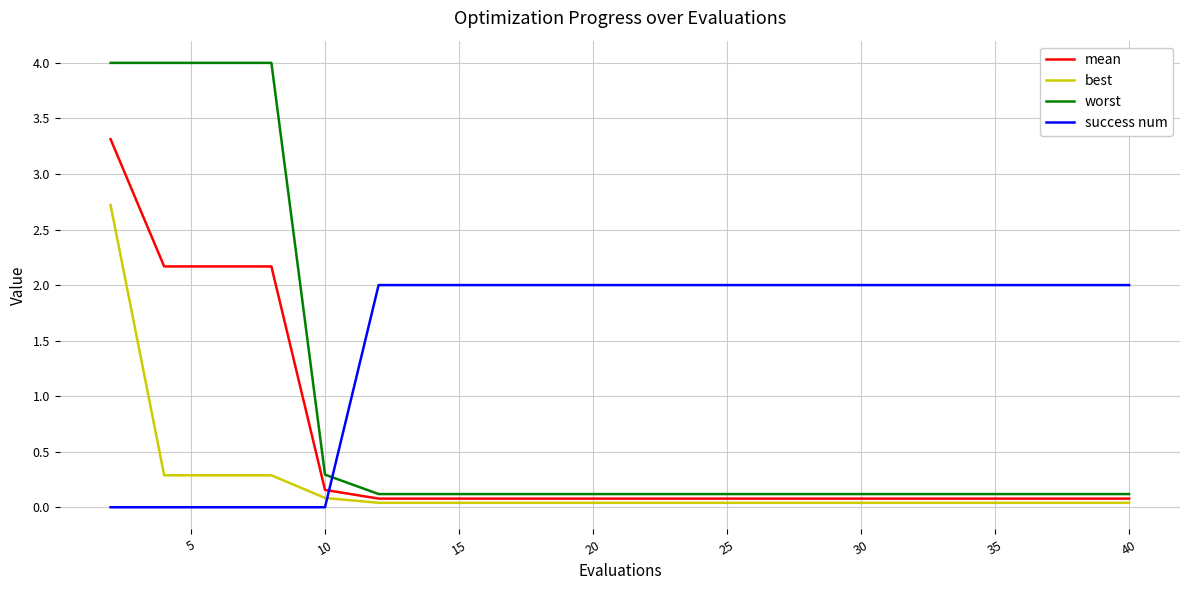

True or false: worst and best intersect in this chart.

False